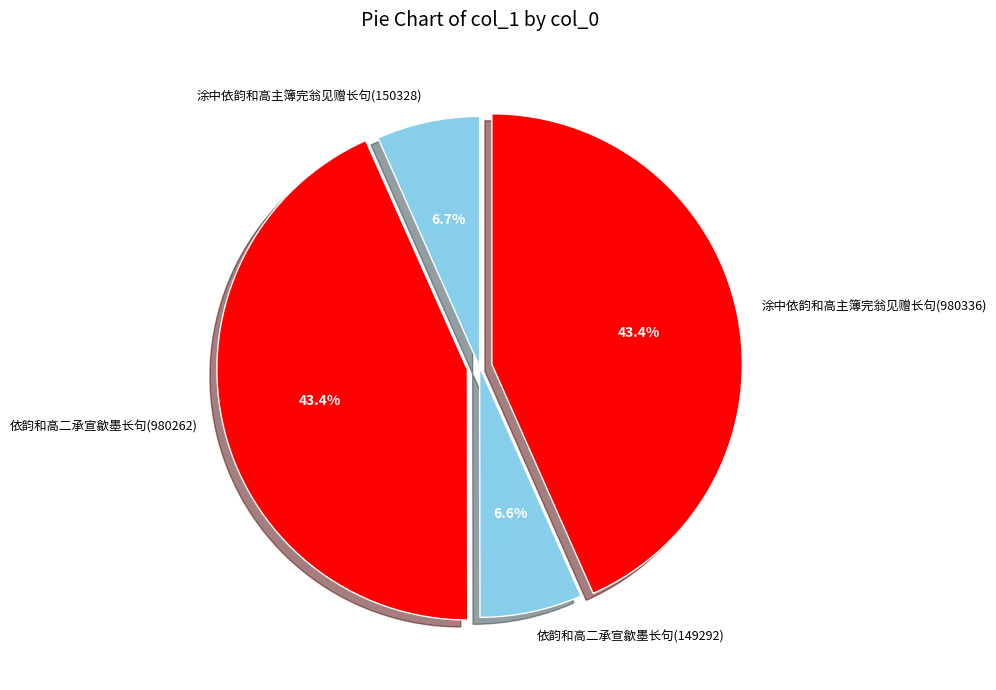

Combined, do 依韵和高二承宣歙墨长句(980262) and 依韵和高二承宣歙墨长句(149292) account for over 50%?

No